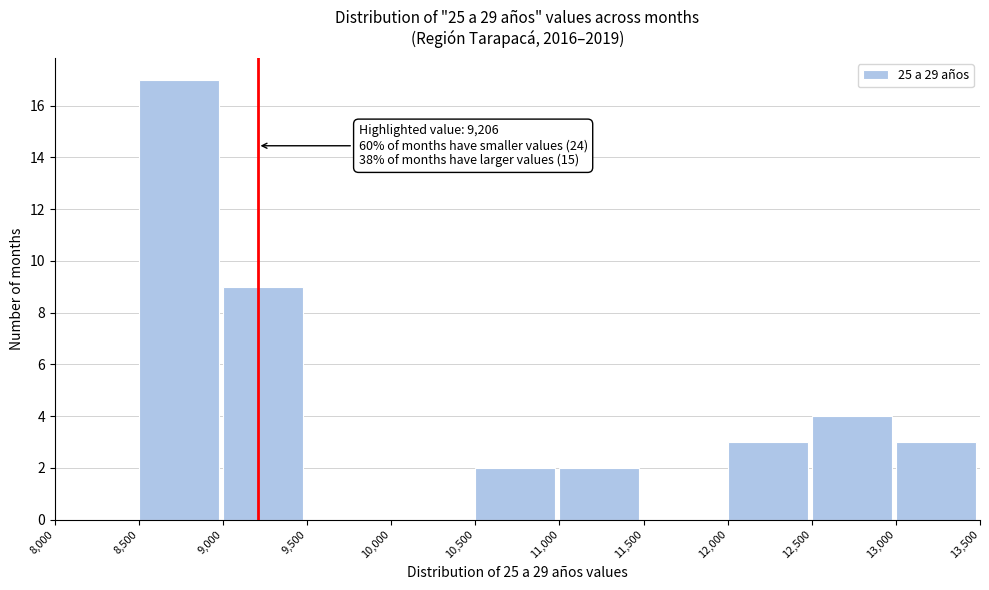

Which range on the x-axis has the tallest bar?

8,500 to 9,000